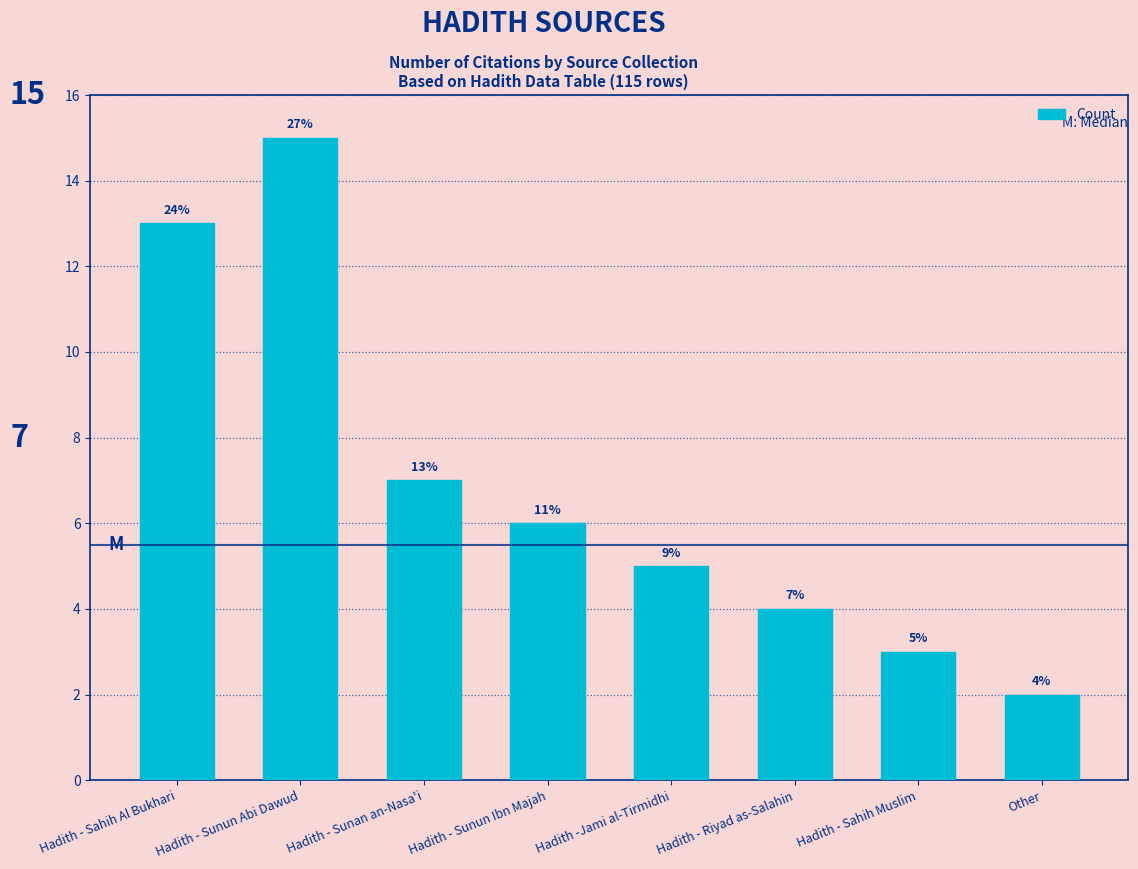

Reading left to right, what are all the values shown in this chart?

Hadith - Sahih Al Bukhari=13	Hadith - Sunun Abi Dawud=15	Hadith - Sunan an-Nasa'i=7	Hadith - Sunun Ibn Majah=6	Hadith -Jami al-Tirmidhi=5	Hadith - Riyad as-Salahin=4	Hadith - Sahih Muslim=3	Other=2